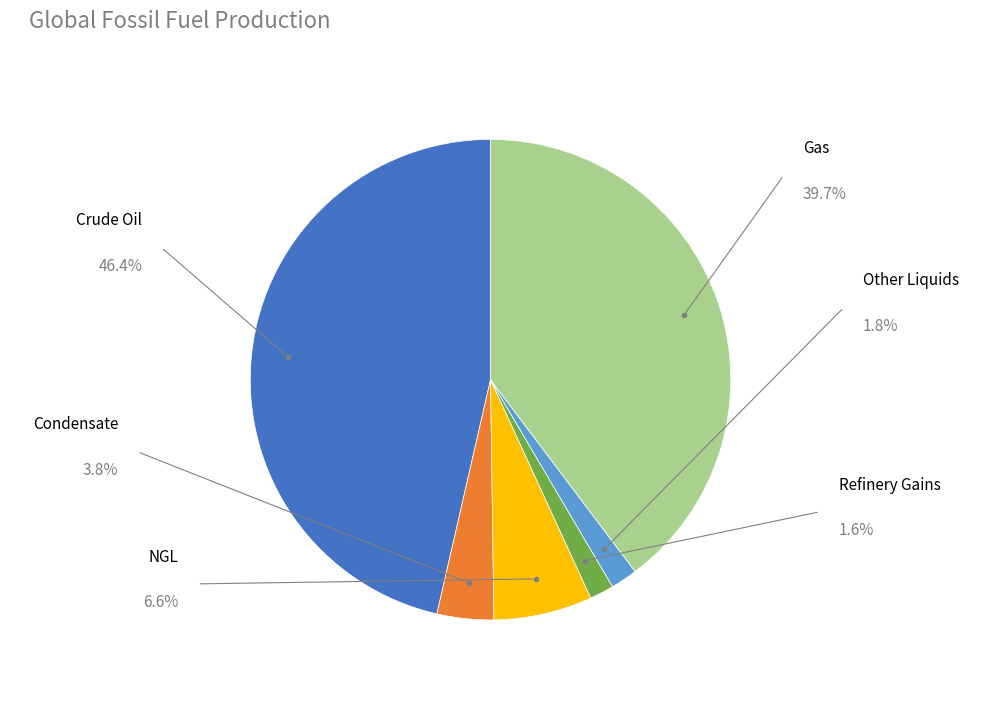

Is there any slice that represents more than half of the pie?

No